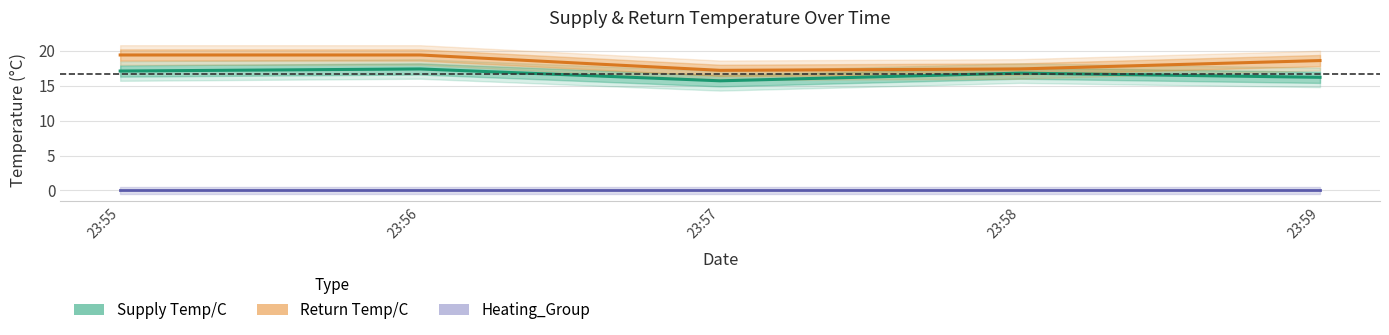

At which category does the chart reach its peak across all series?

23:55